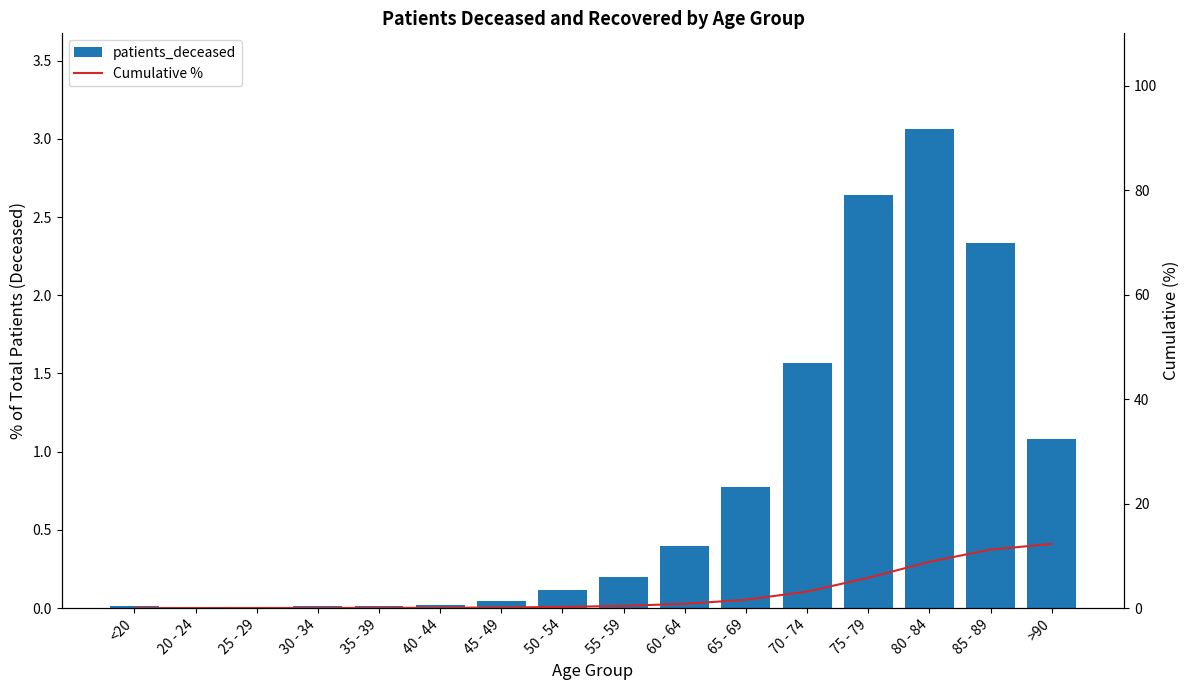

The value of patients_deceased at 70 - 74 is 1.6. True or false?

True